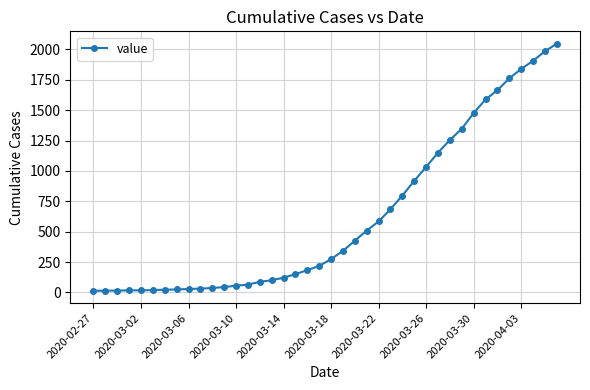

What is the difference between the maximum and second lowest values?

2033